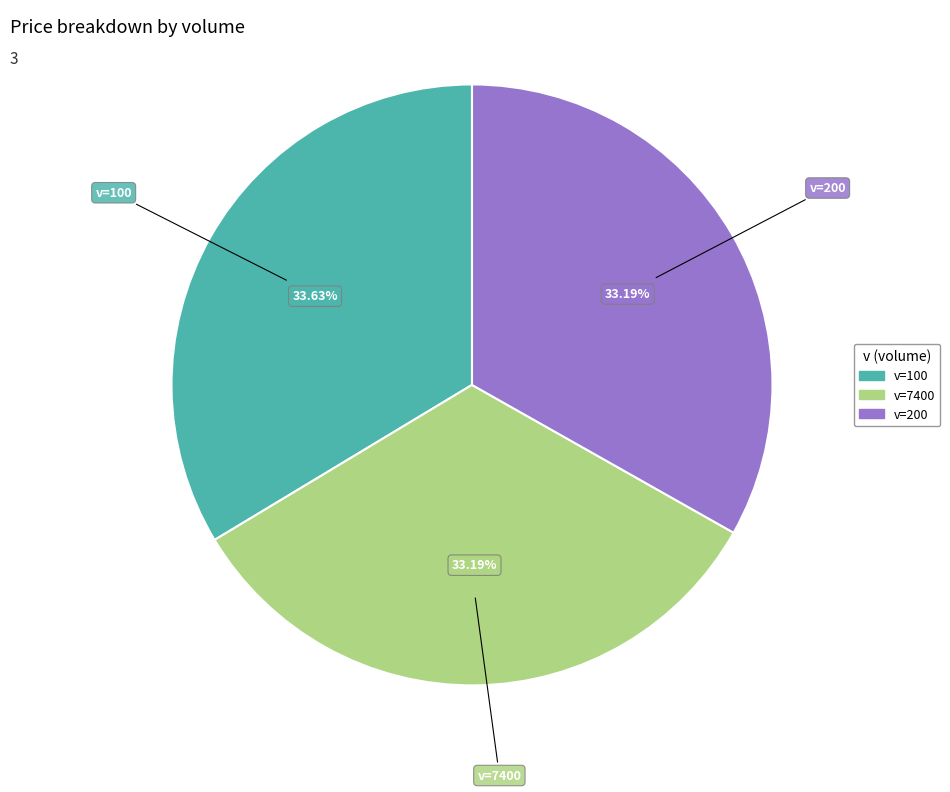

Does any single category account for the majority?

No